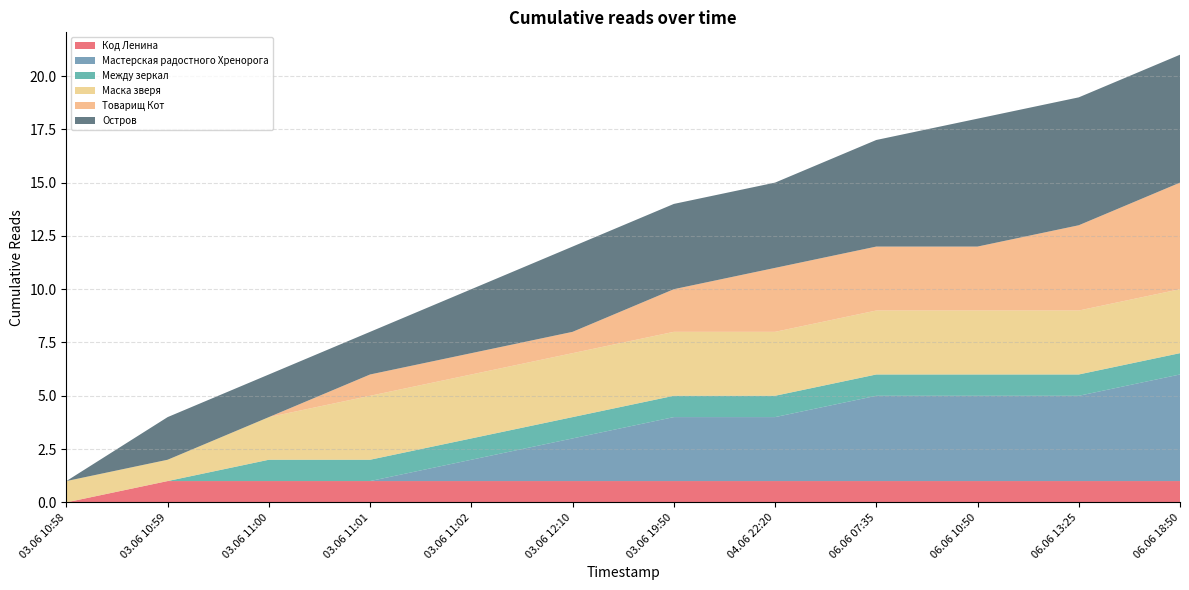

The Код Ленина series shows 1 at 03.06 10:59. True or false?

True